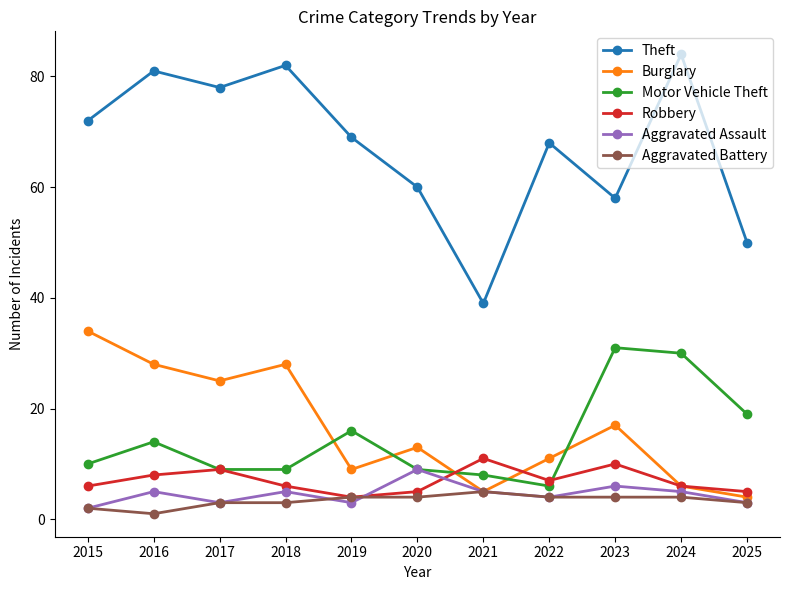

What is the maximum value for Burglary?

34